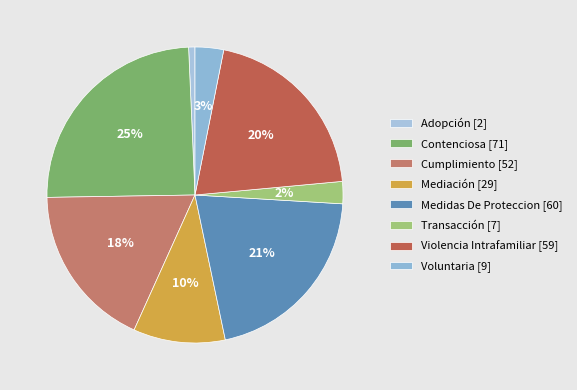

What portion of the pie excludes Mediación?

90.0%